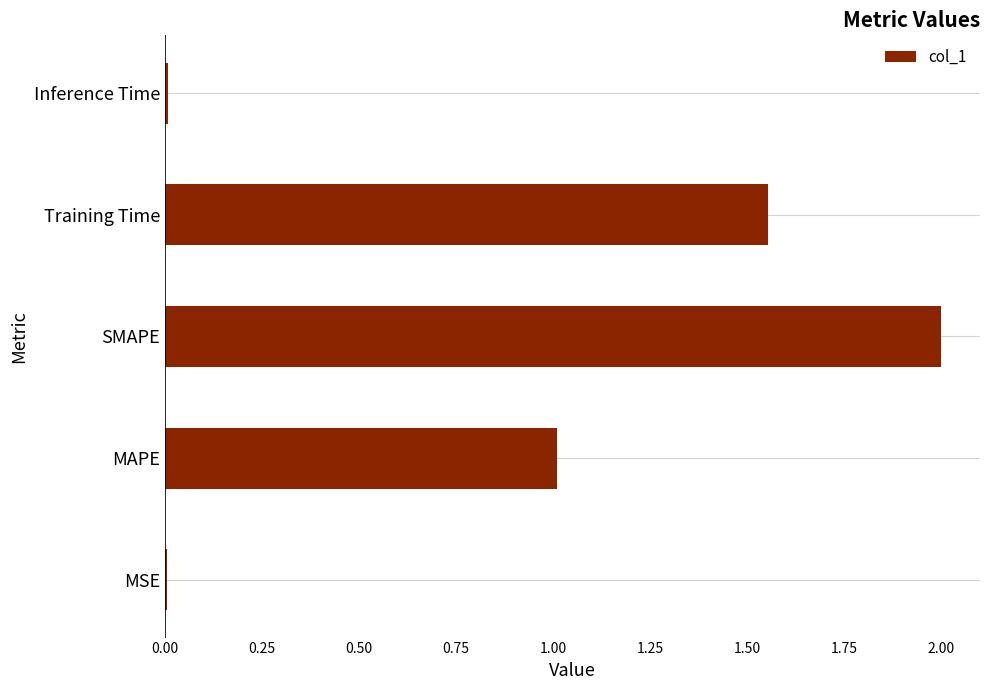

Which label corresponds to the largest value in the chart?

SMAPE